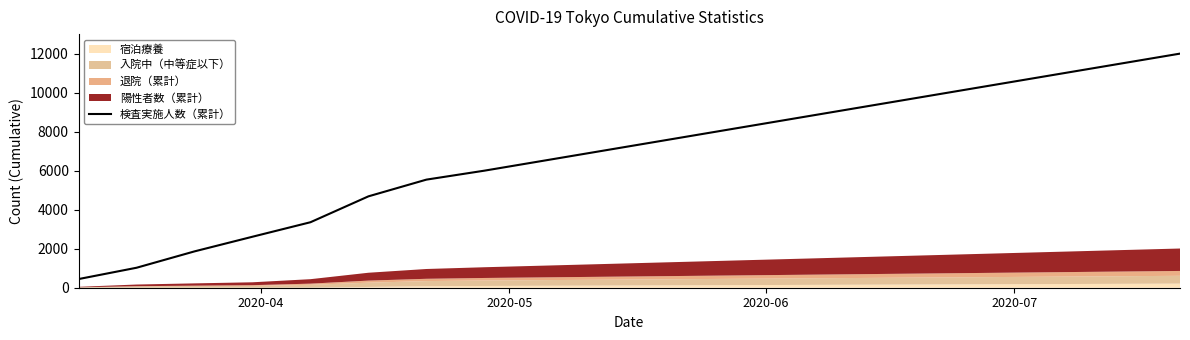

What is the maximum value for 検査実施人数（累計）?

12000